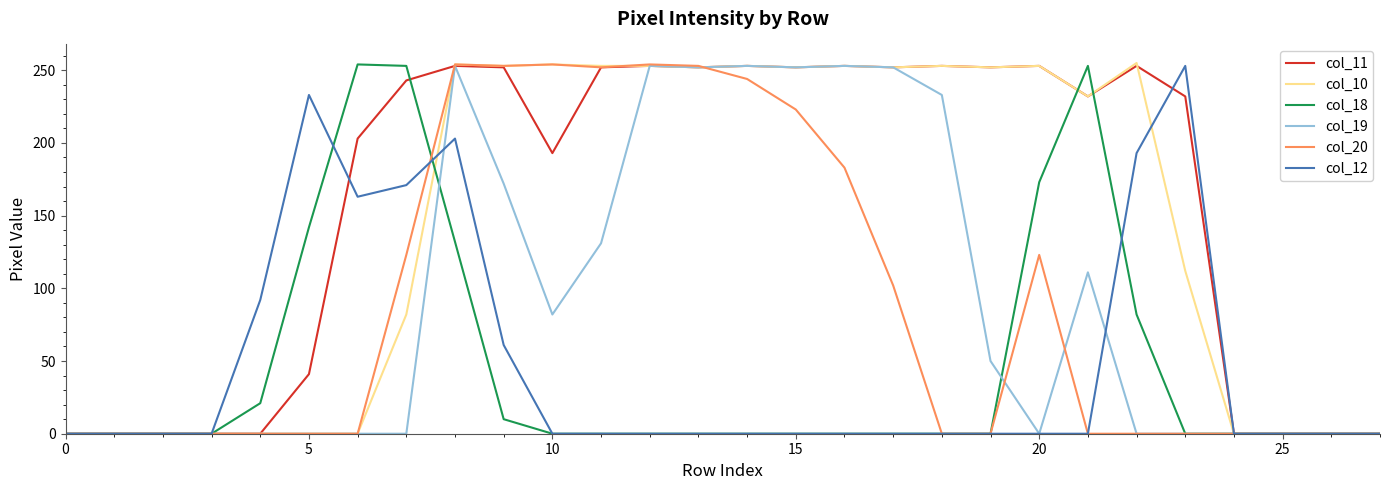

Which series has the widest spread of values?

col_10